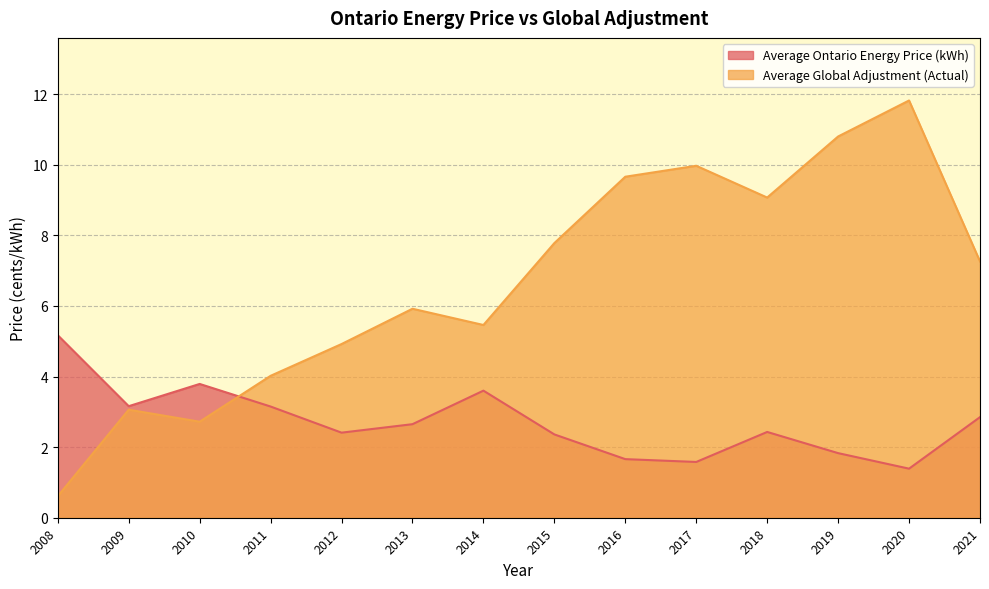

The Average Ontario Energy Price (kWh) series shows 3.5 at 2015. True or false?

False